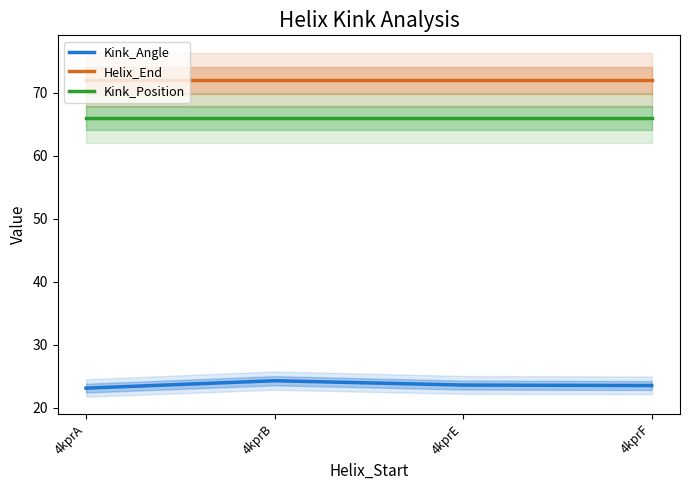

What is the highest value of the Kink_Angle series?

24.3